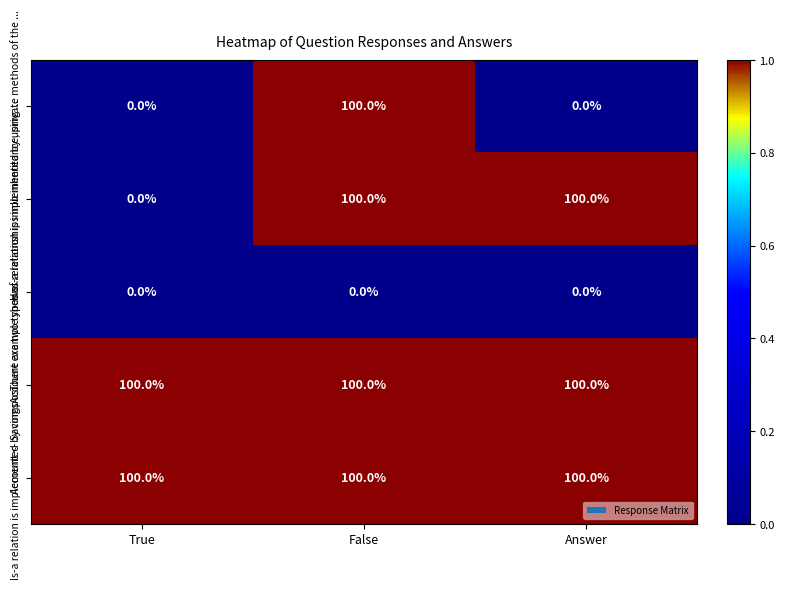

The In inheritance, private methods of the ... series shows -40 at True. True or false?

False